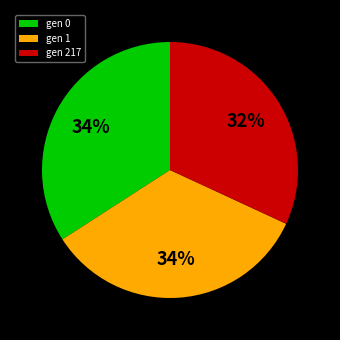

Do gen 1 and gen 0 together represent more than half of the pie?

Yes